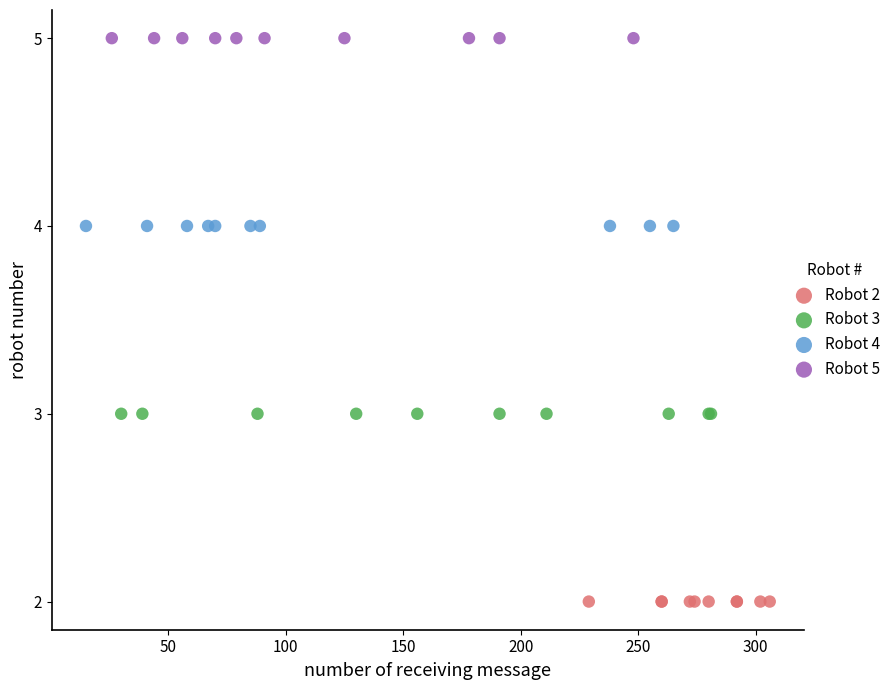

Which series contains the lowest Y value?

Robot 2